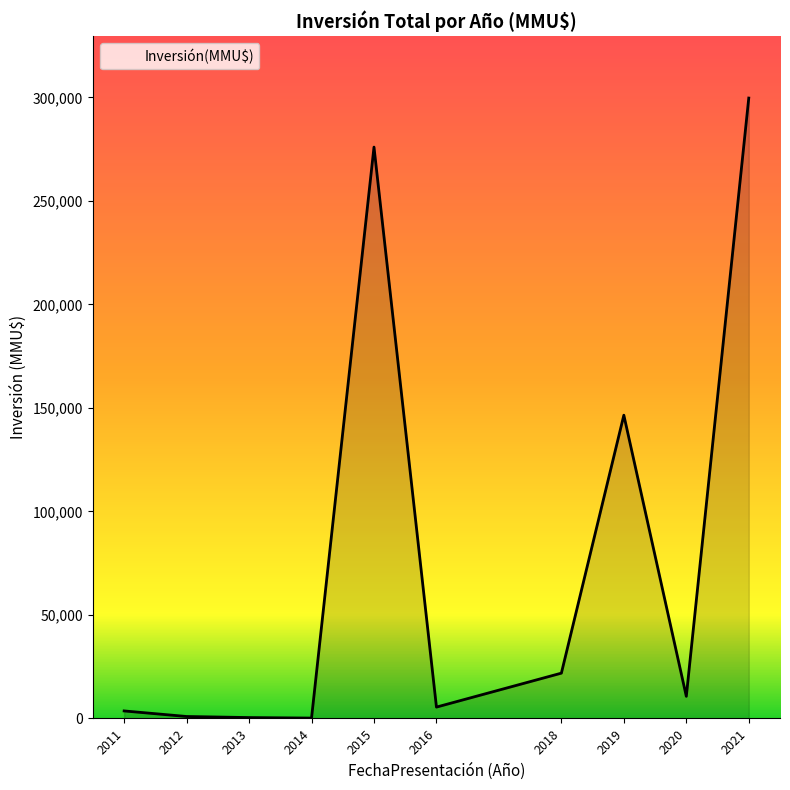

What is the difference between the maximum and minimum values?

299483